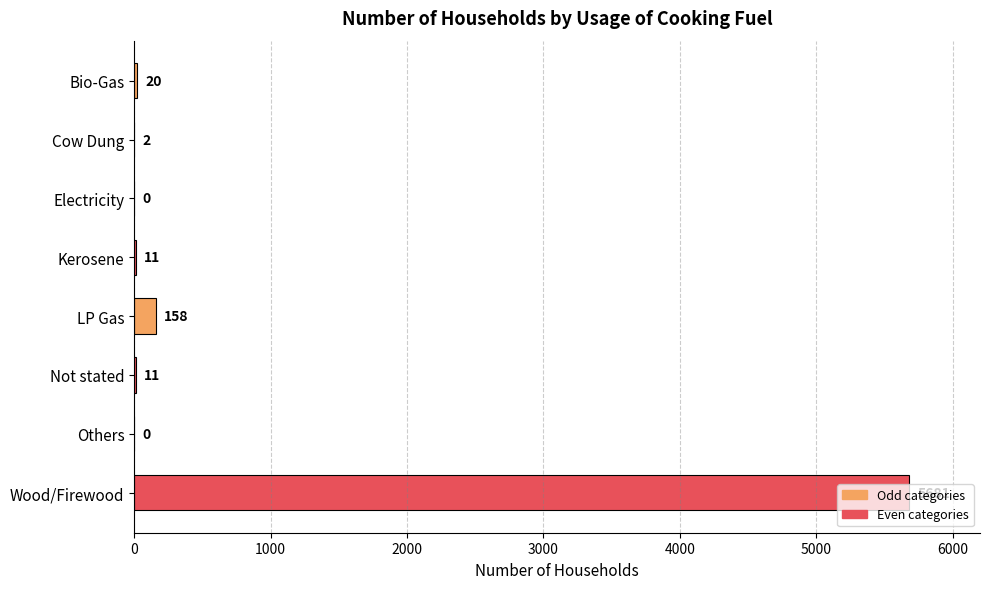

Which has a higher value, Bio-Gas or Not stated?

Bio-Gas